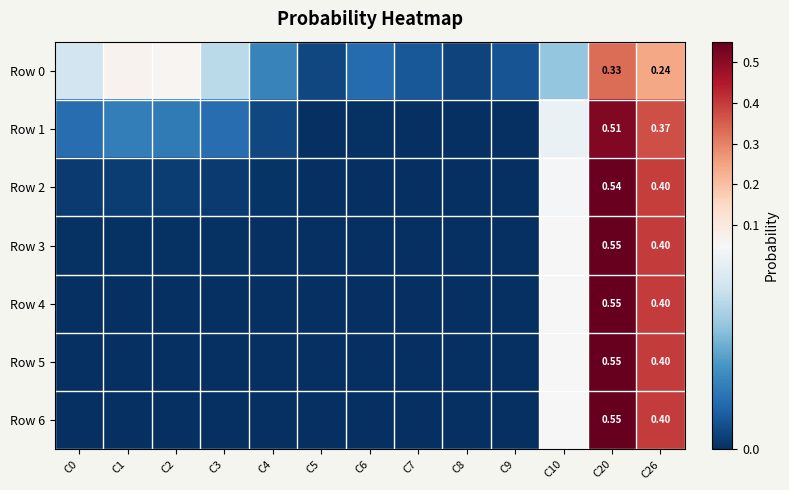

What is the average value of the Row 2 series?

0.1